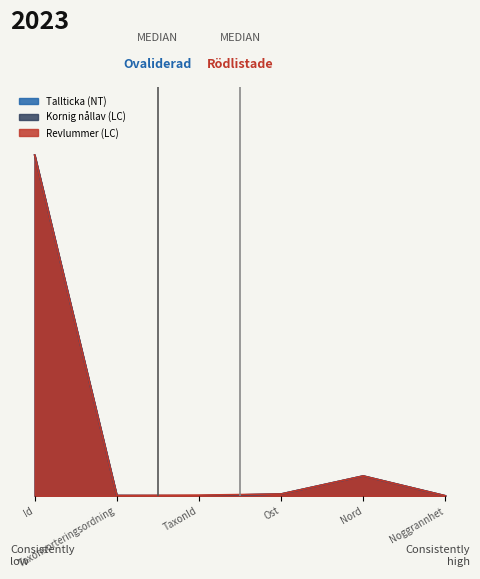

Where is the first local maximum for Kornig nållav (LC)?

Nord